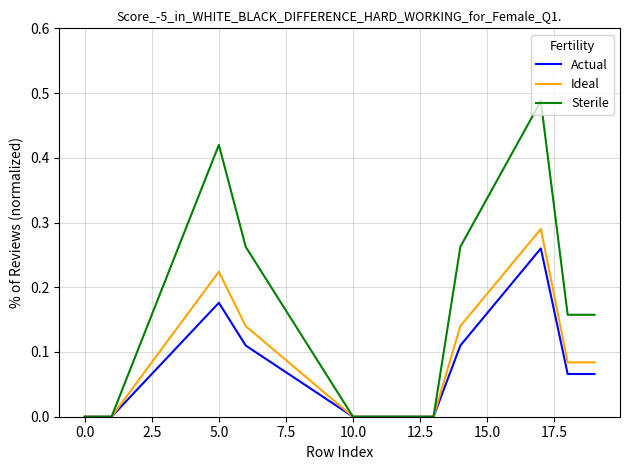

Which series has the largest total across all categories?

Sterile